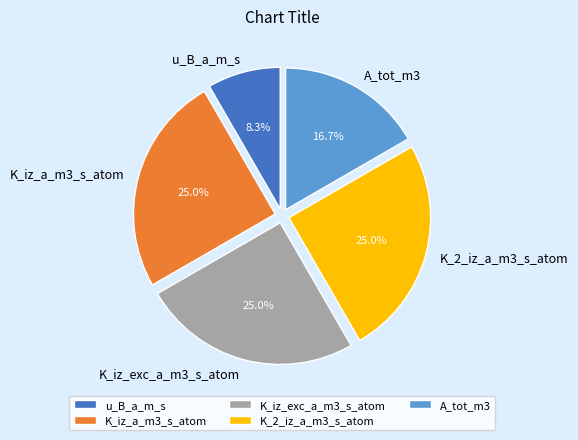

How many slices are in this pie chart?

5